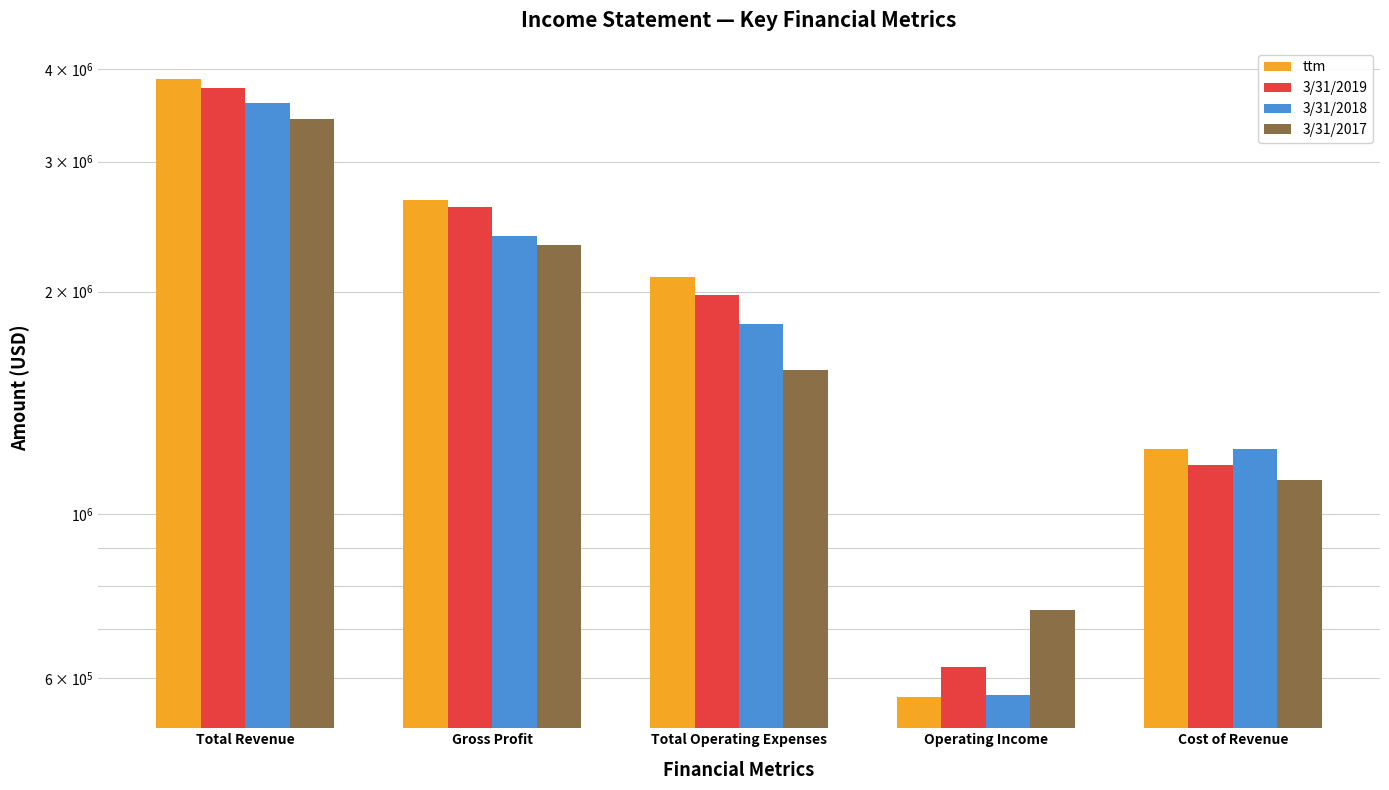

At which label is 3/31/2018 closest to 2085009?

Total Operating Expenses